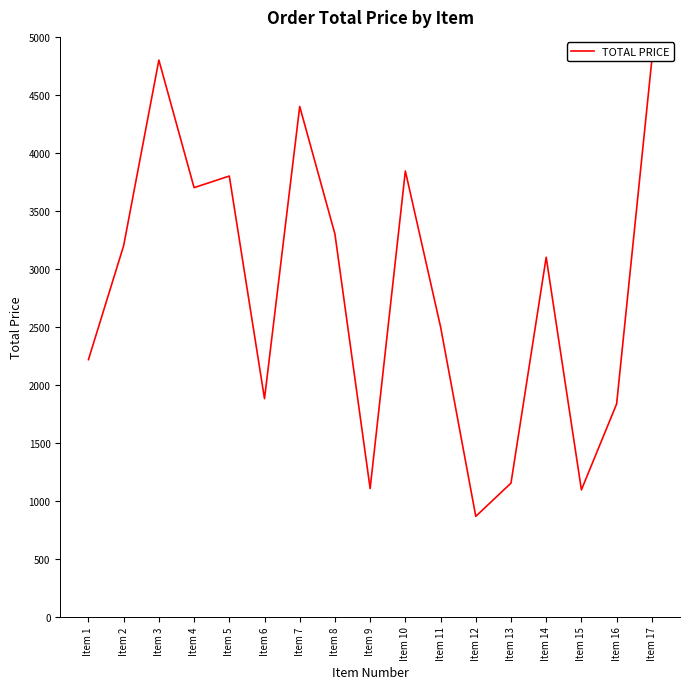

What is the difference between the values at Item 14 and Item 5?

700.0